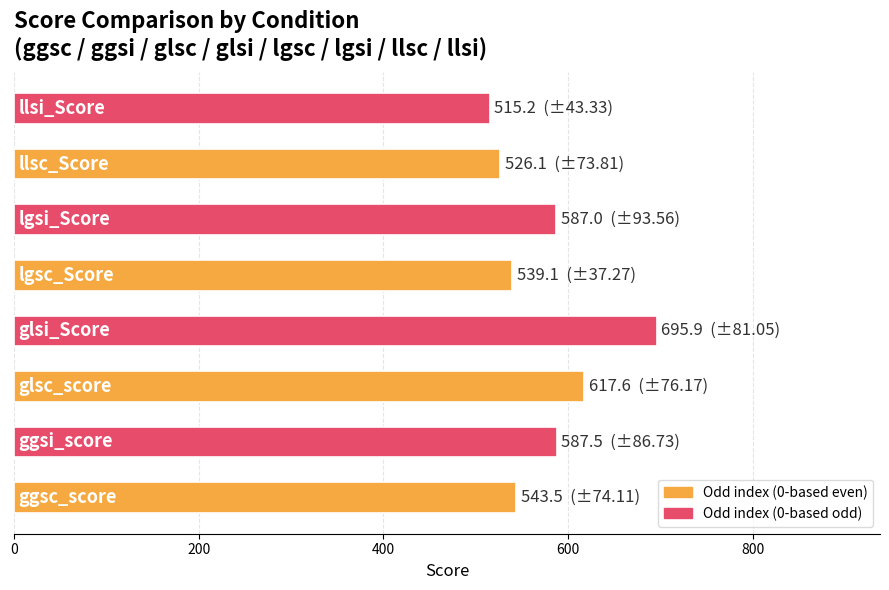

What is the difference between the maximum and minimum values?

180.7